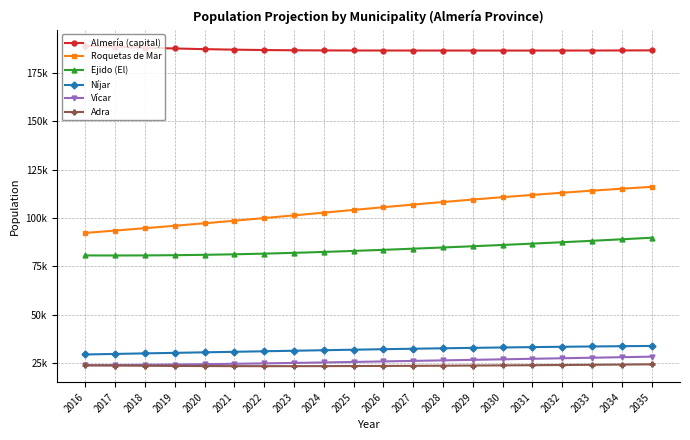

What are all the series names shown in the legend?

Almería (capital), Roquetas de Mar, Ejido (El), Níjar, Vícar, Adra